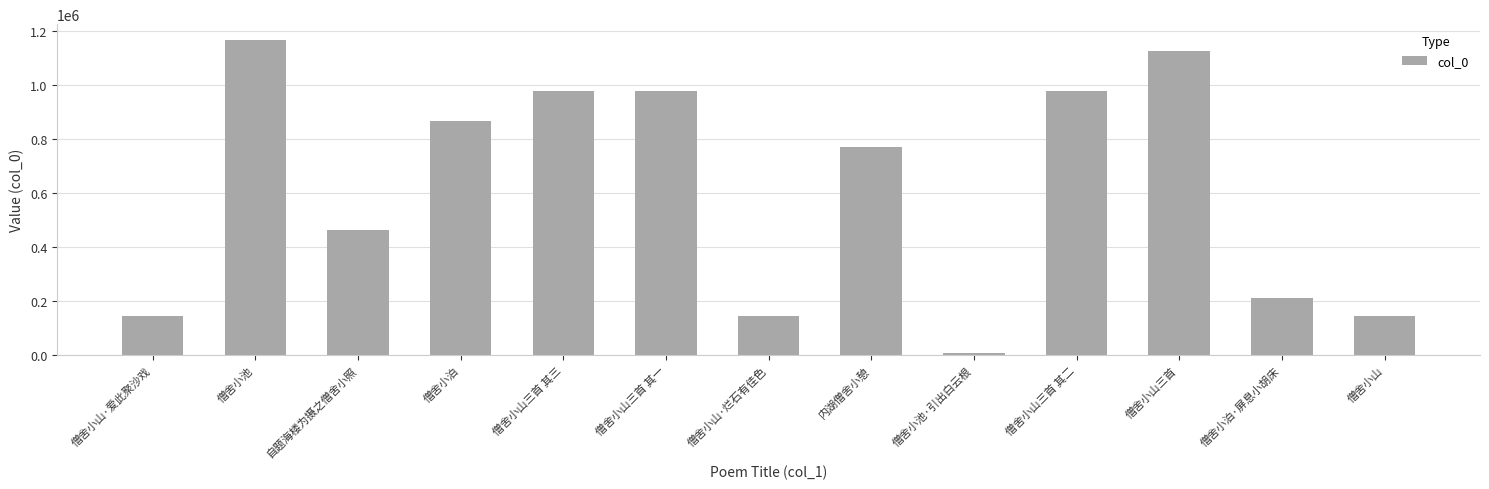

What is the maximum value shown in the chart?

1166672